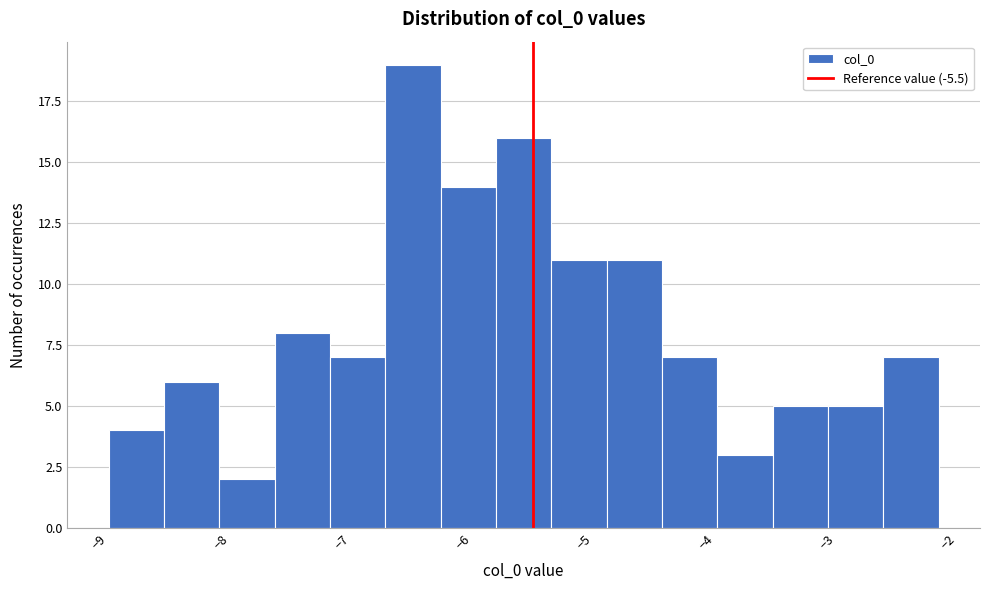

How tall is the bar that spans -7.6 to -7.2 on the x-axis? Neither the bar edges nor the heights are printed on the chart, so give them approximately, as read against the axes.

8